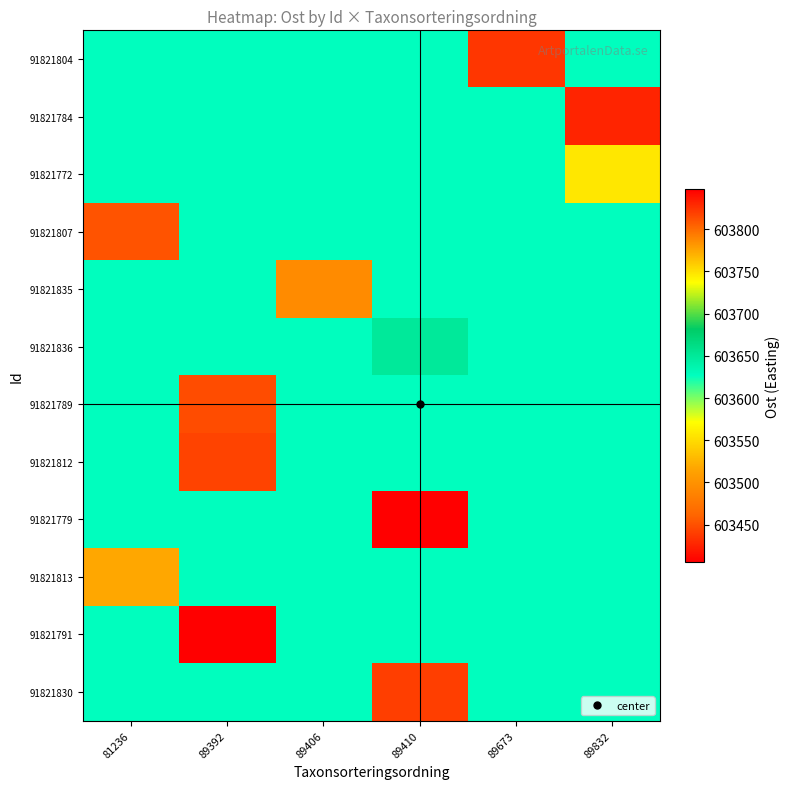

What is the greatest value displayed?

603847.2